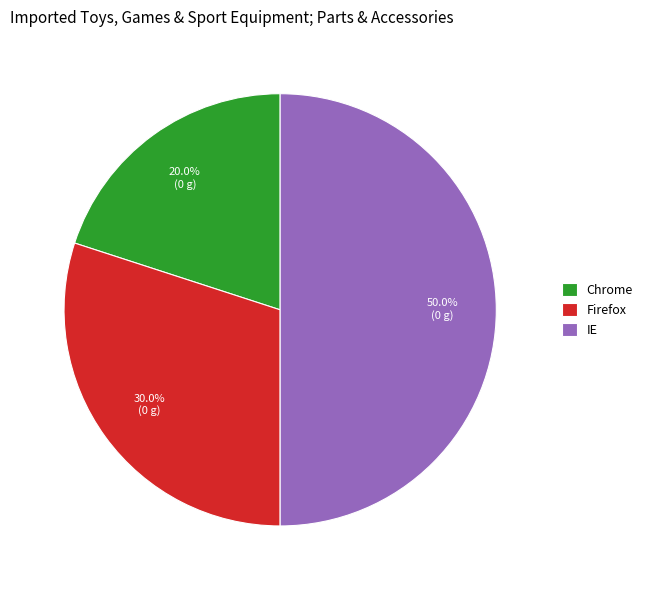

Does Chrome account for over 50% of the chart?

No